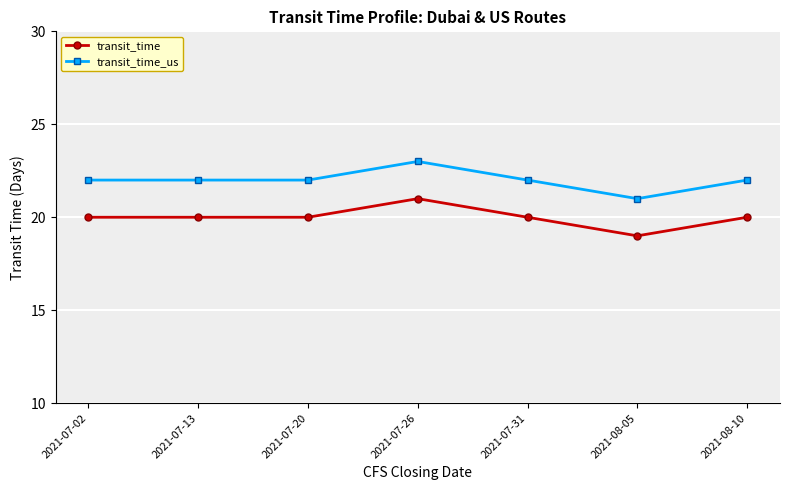

List the series in order of their peak value, highest first.

transit_time_us, transit_time